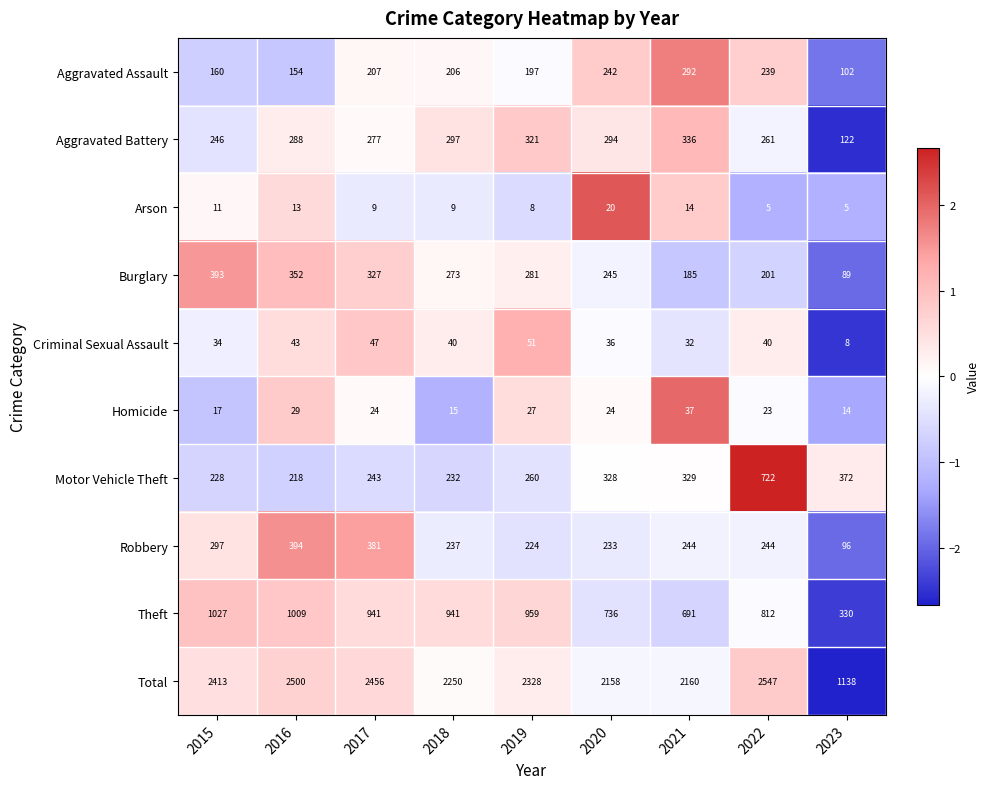

Count the number of data series in this chart.

10